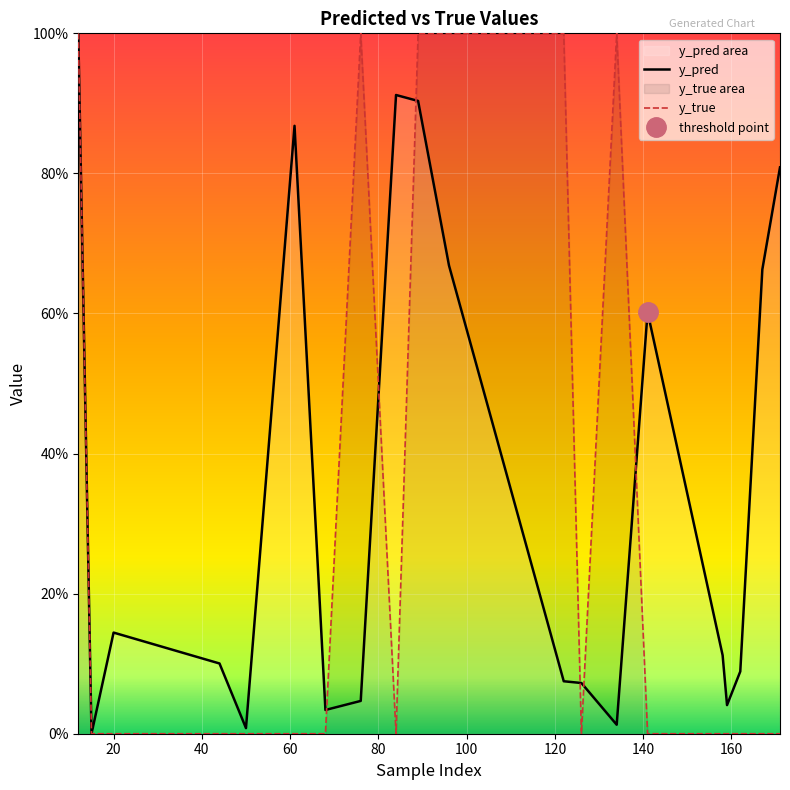

Read the y_pred value at 61.

0.9